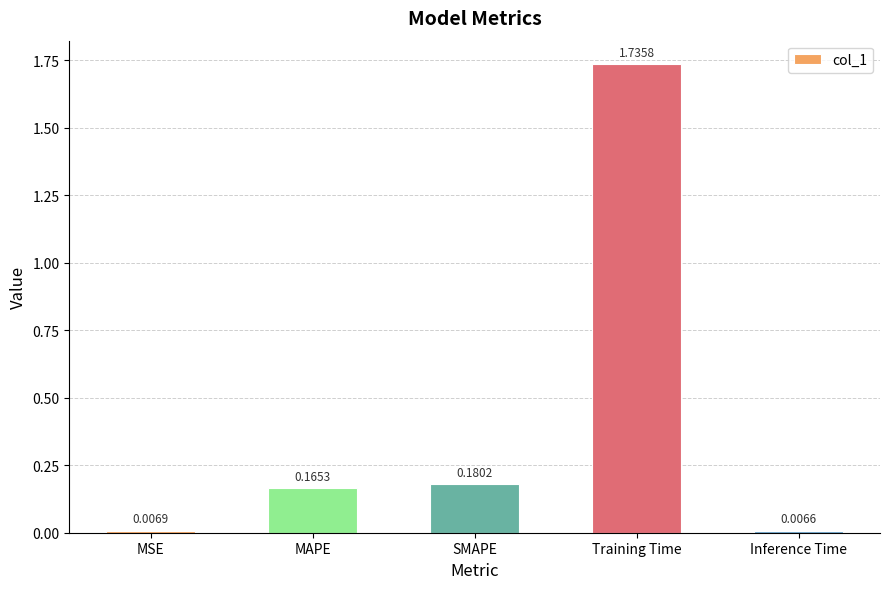

What is the label of the 2nd bar from the right?

Training Time